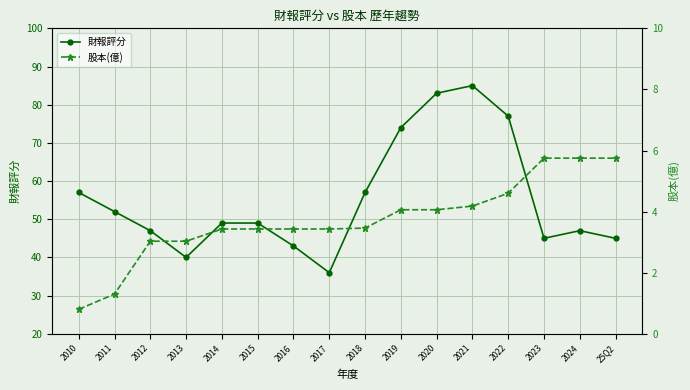

What are all the series names shown in the legend?

財報評分, 股本(億)